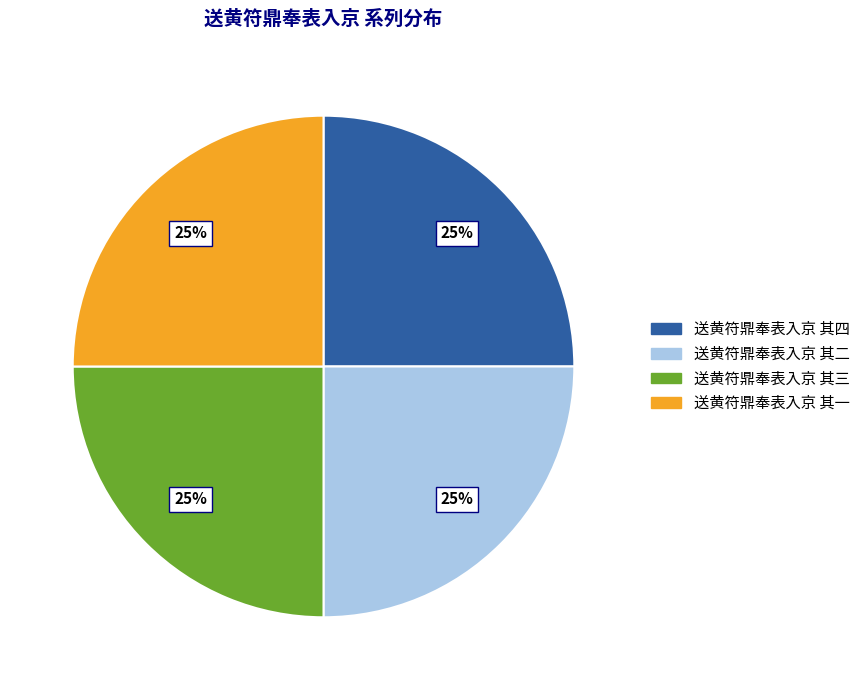

Is there any slice that represents more than half of the pie?

No